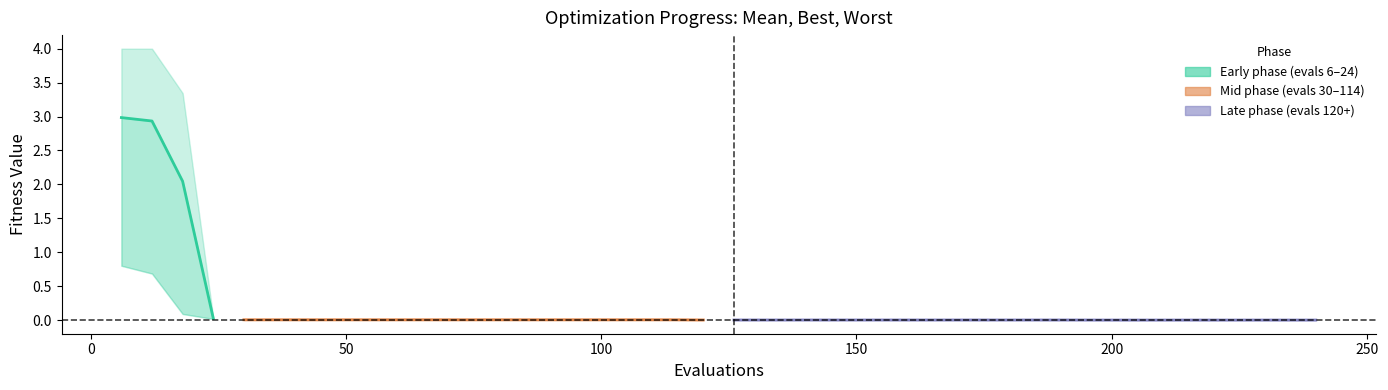

Reading left to right, extract all data points from this chart.

mean: 3.0	2.9	2.0	0.0	0.0	0.0	0.0	0.0	0.0	0.0	0.0	0.0	0.0	0.0	0.0	0.0	0.0	0.0	0.0	0.0	0.0	0.0	0.0	0.0	0.0	0.0	0.0	0.0	0.0	0.0	0.0	0.0	0.0	0.0	0.0	0.0	0.0	0.0	0.0	0.0
best: 0.8	0.7	0.1	0.0	0.0	0.0	0.0	0.0	0.0	0.0	0.0	0.0	0.0	0.0	0.0	0.0	0.0	0.0	0.0	0.0	0.0	0.0	0.0	0.0	0.0	0.0	0.0	0.0	0.0	0.0	0.0	0.0	0.0	0.0	0.0	0.0	0.0	0.0	0.0	0.0
worst: 4.0	4.0	3.3	0.0	0.0	0.0	0.0	0.0	0.0	0.0	0.0	0.0	0.0	0.0	0.0	0.0	0.0	0.0	0.0	0.0	0.0	0.0	0.0	0.0	0.0	0.0	0.0	0.0	0.0	0.0	0.0	0.0	0.0	0.0	0.0	0.0	0.0	0.0	0.0	0.0